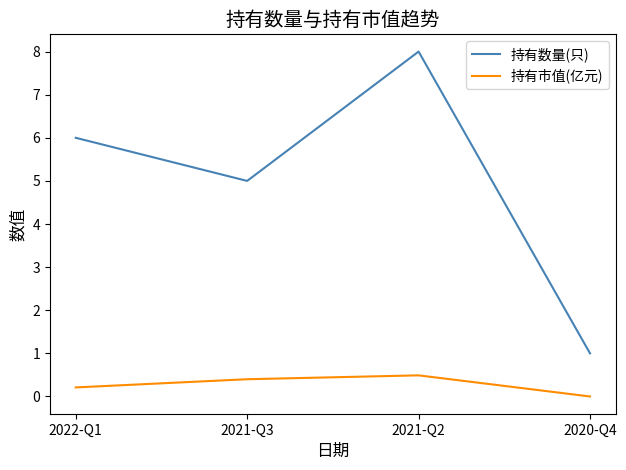

Reading left to right, transcribe all the data shown in this chart.

持有数量(只): 2022-Q1=6.0	2021-Q3=5.0	2021-Q2=8.0	2020-Q4=1.0
持有市值(亿元): 2022-Q1=0.2	2021-Q3=0.4	2021-Q2=0.5	2020-Q4=0.0